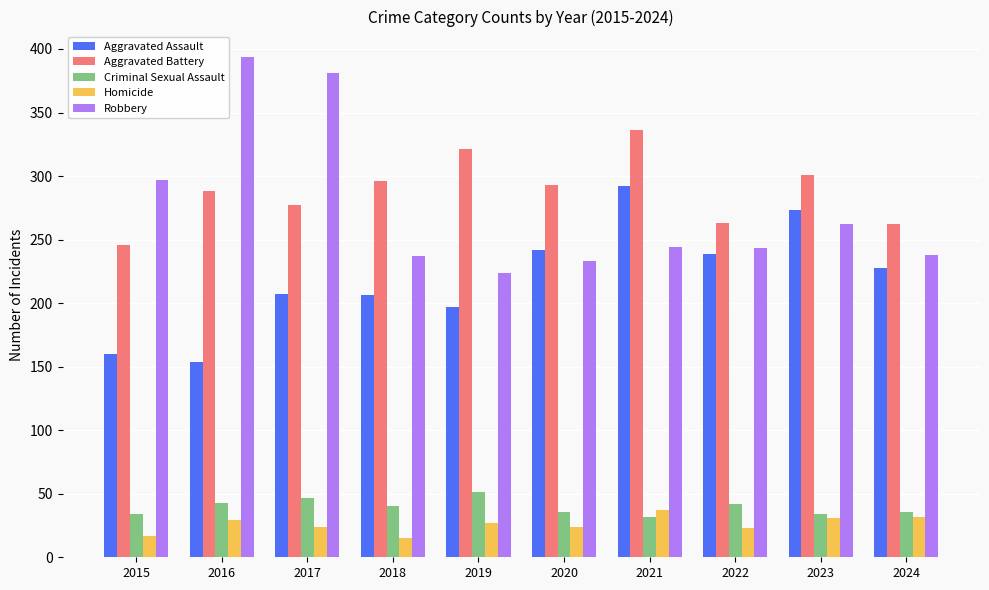

Rank the series at 2020 from highest to lowest value.

Aggravated Battery, Aggravated Assault, Robbery, Criminal Sexual Assault, Homicide